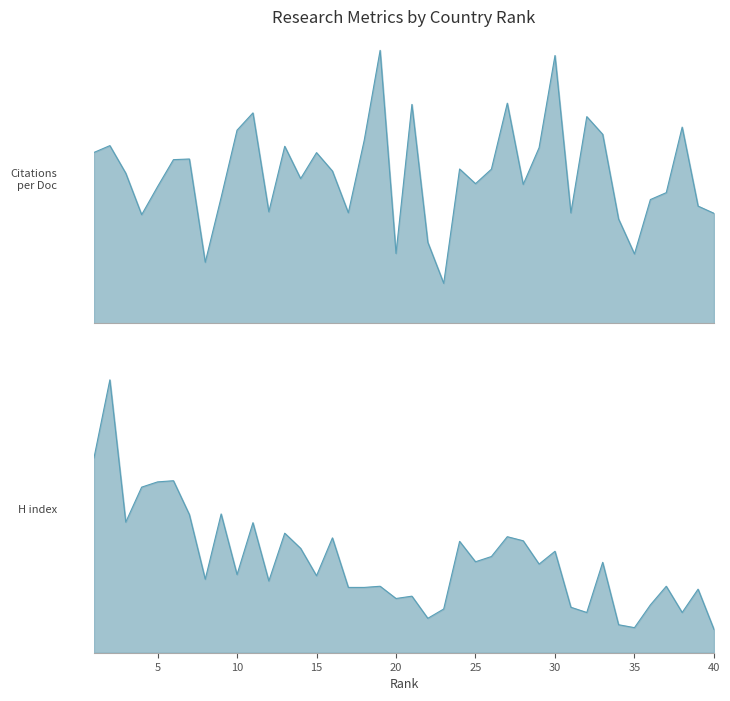

How many interior local valleys does the H index series have?

12